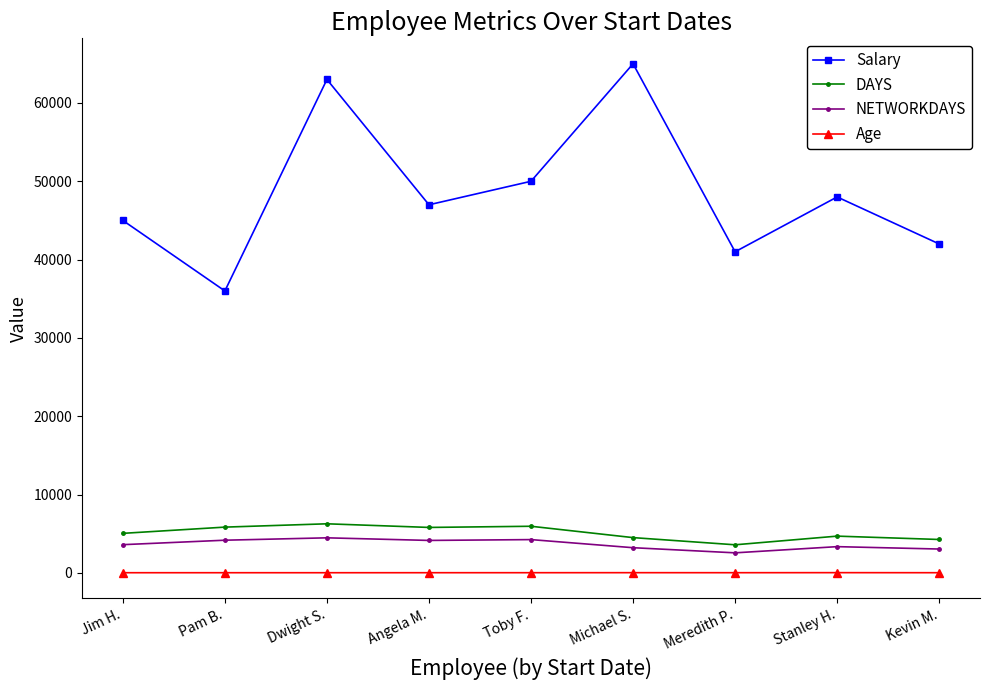

What is the total value across all series at Dwight S.?

73788